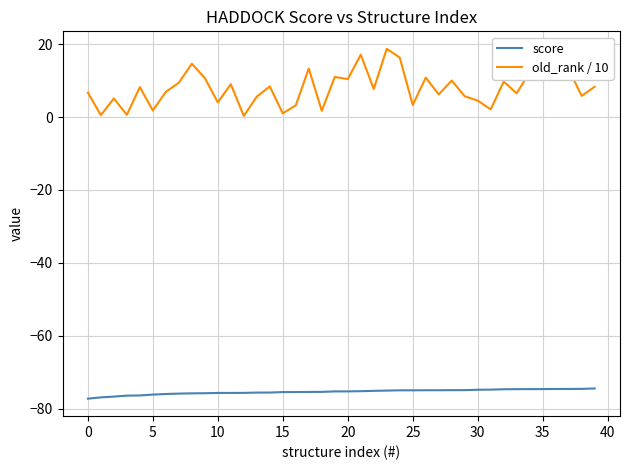

List the series in order of their overall mean, highest first.

old_rank / 10, score